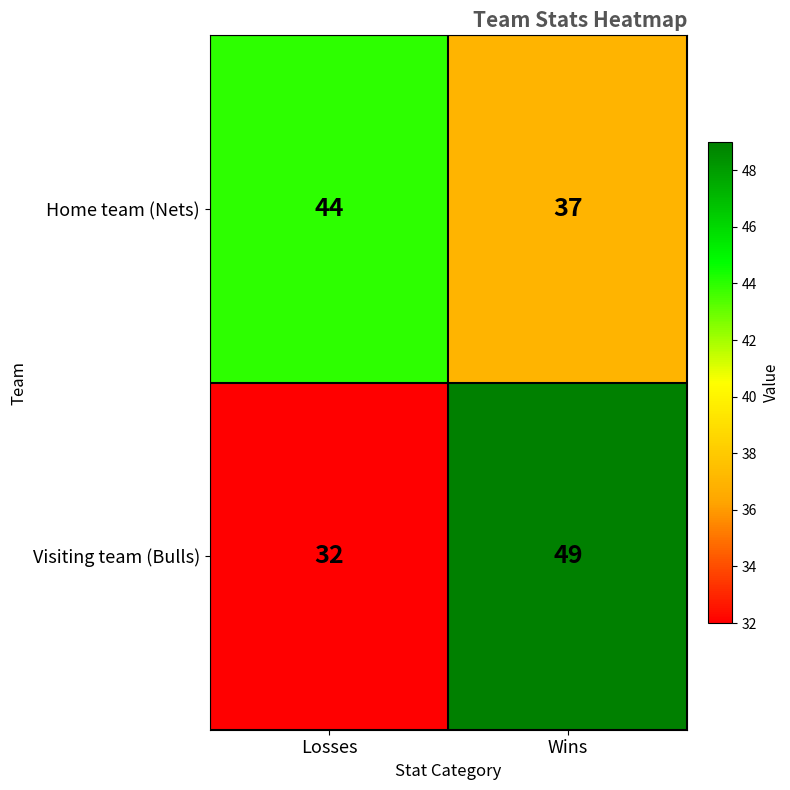

Count the number of categories in the chart.

2